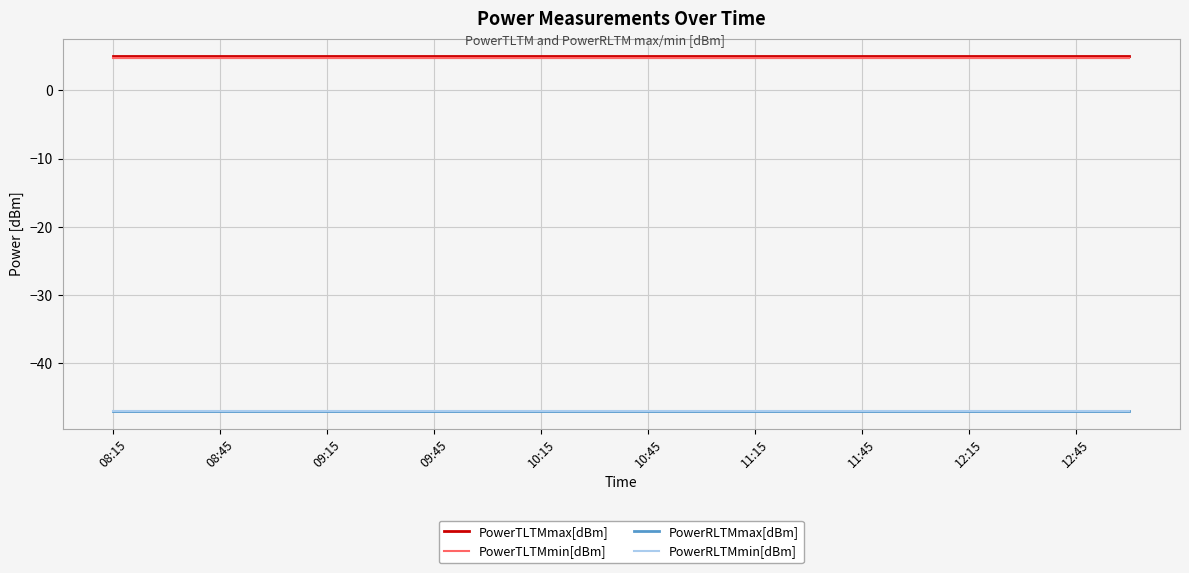

What is the greatest value displayed?

5.0